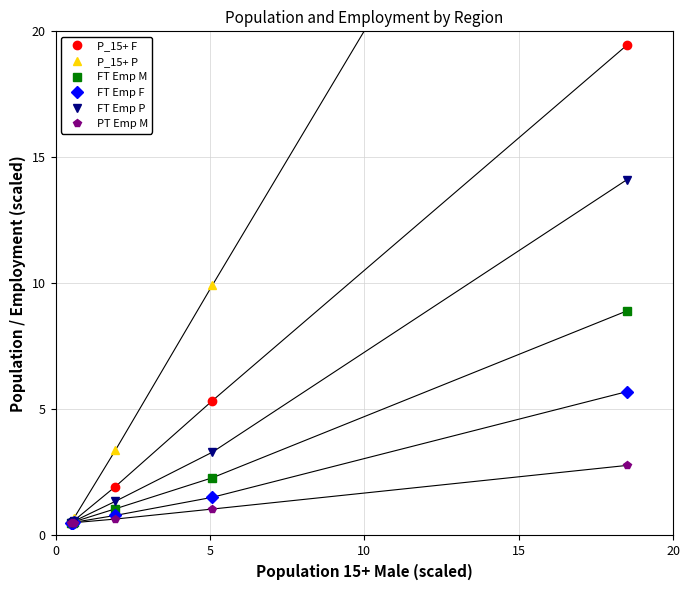

Is it true that FT Emp M equals 0.9 at 20?

False